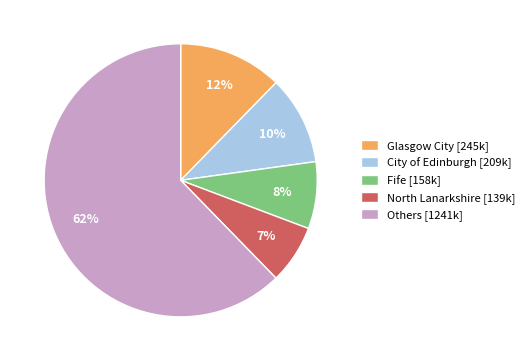

Is there any slice that represents more than half of the pie?

Yes